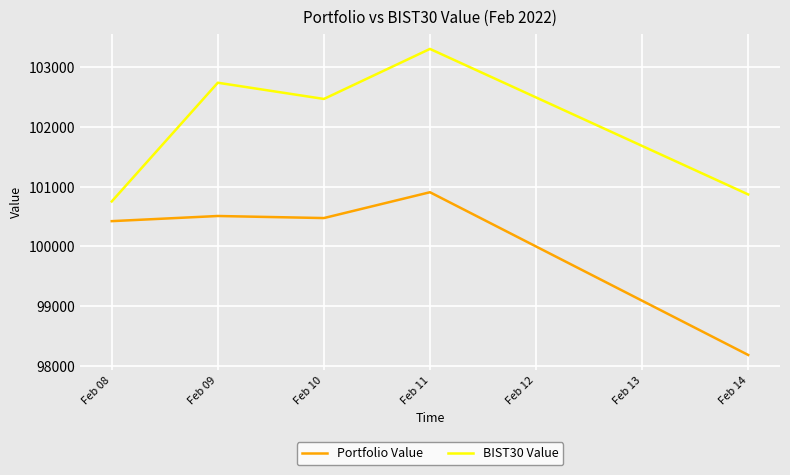

At Feb 11, list the series in order from smallest to largest.

Portfolio Value, BIST30 Value